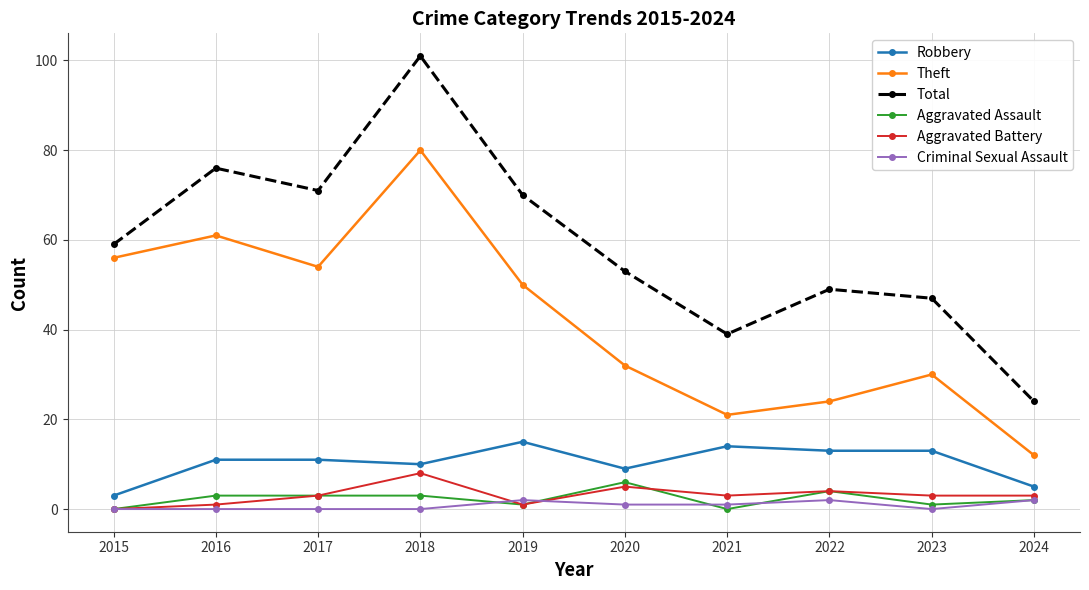

Read the Aggravated Battery value at 2018.

8